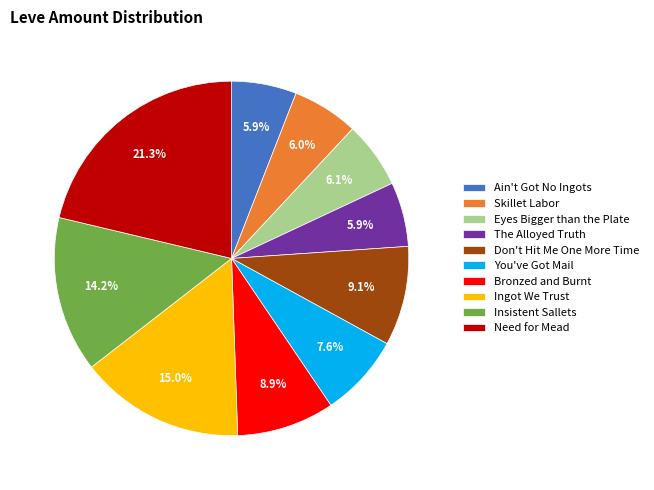

To the nearest percent, what is the combined percentage of Ain't Got No Ingots and Eyes Bigger than the Plate?

12%